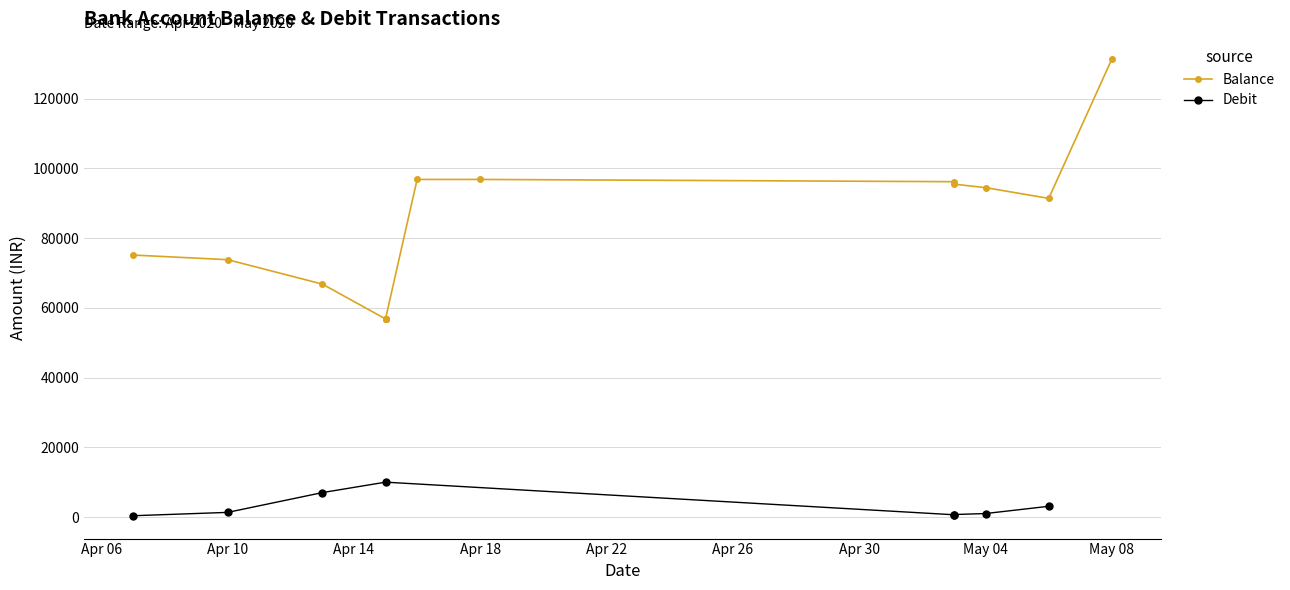

Reading right to left, extract all data points from this chart.

131423.5	91423.5	94499.4	95499.4	96209.4	96857.4	96854.6	56854.6	56844.6	56834.6	56830.3	66830.3	73836.3	75165.3